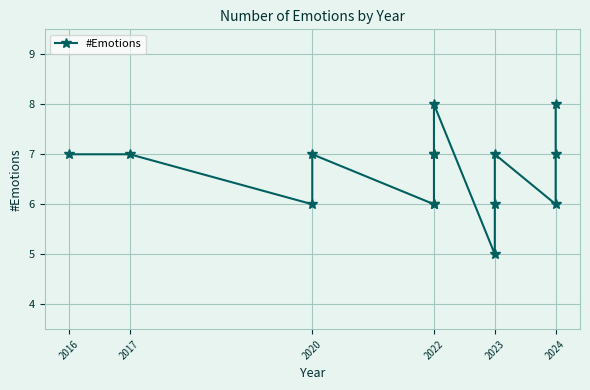

What is the label of the 2nd point from the left?

2017